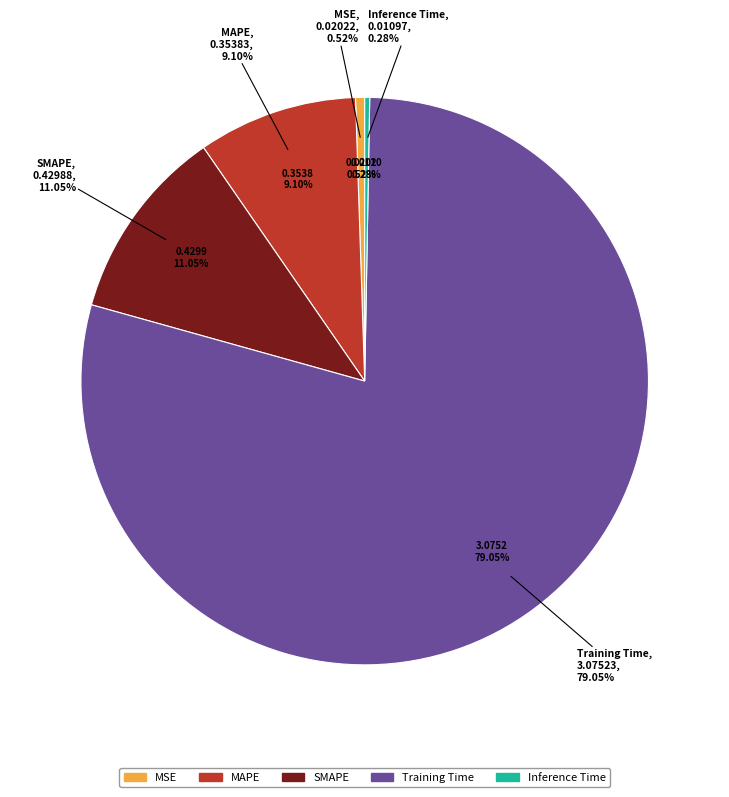

To the nearest percent, what portion does SMAPE represent?

11%